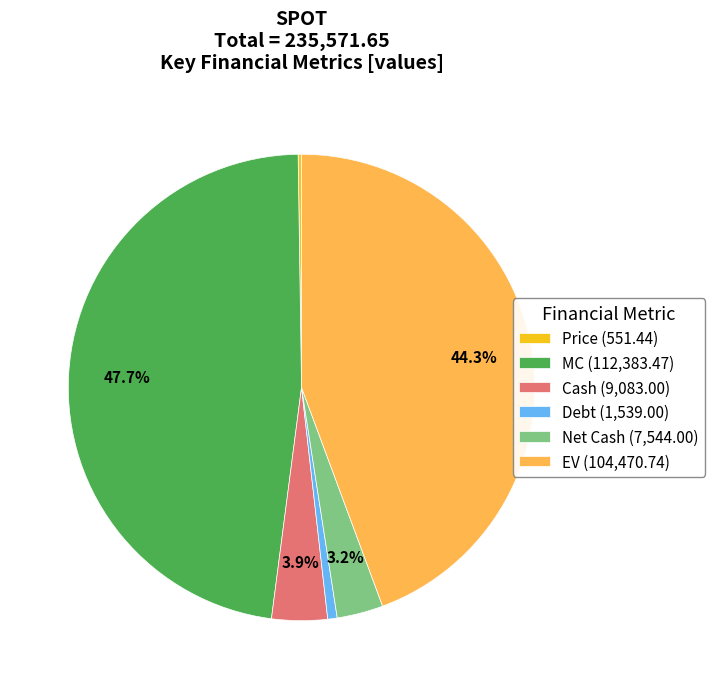

Is there any slice that represents more than half of the pie?

No